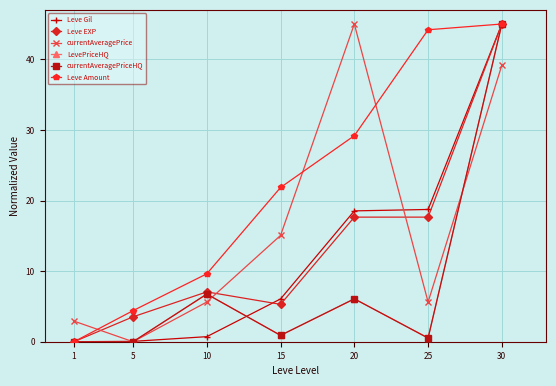

What is the difference between the maximum and minimum values in the currentAveragePrice series?

45.0